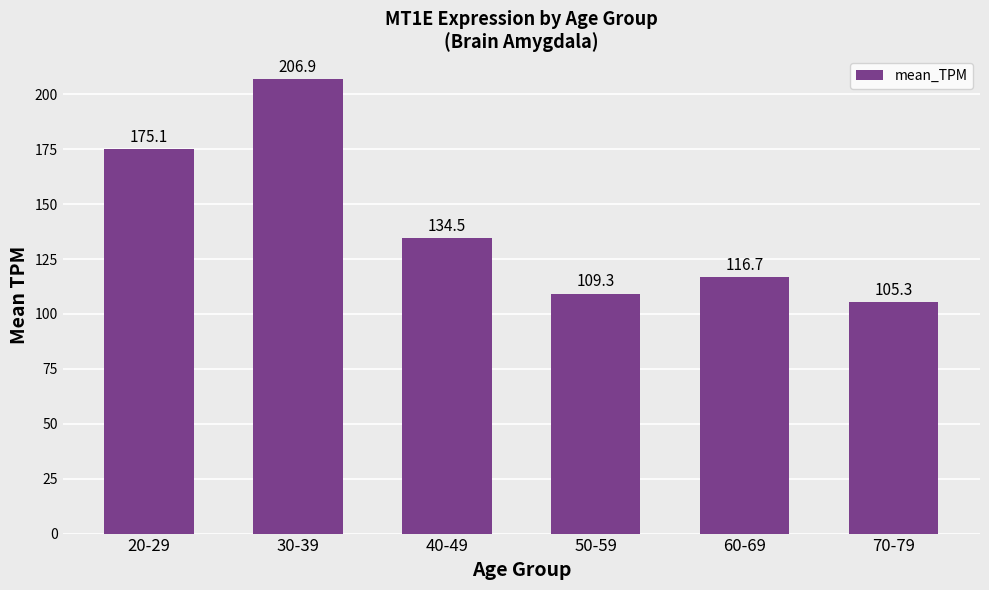

How many data points are less than 134?

3